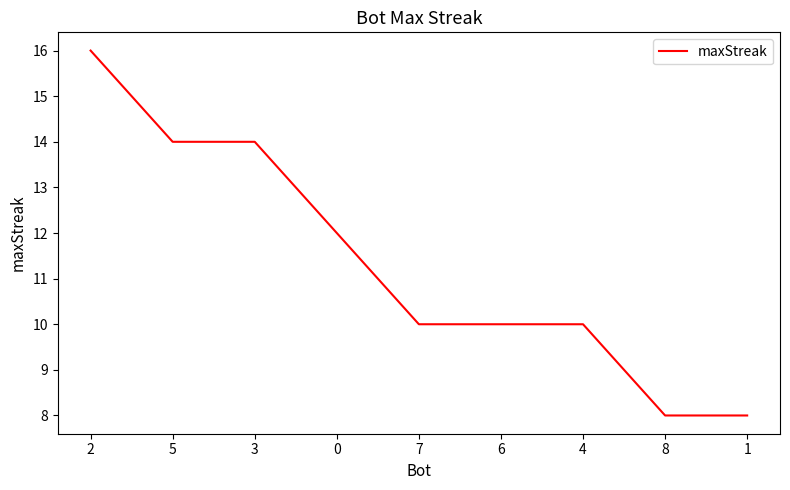

What is the sum of all values?

102